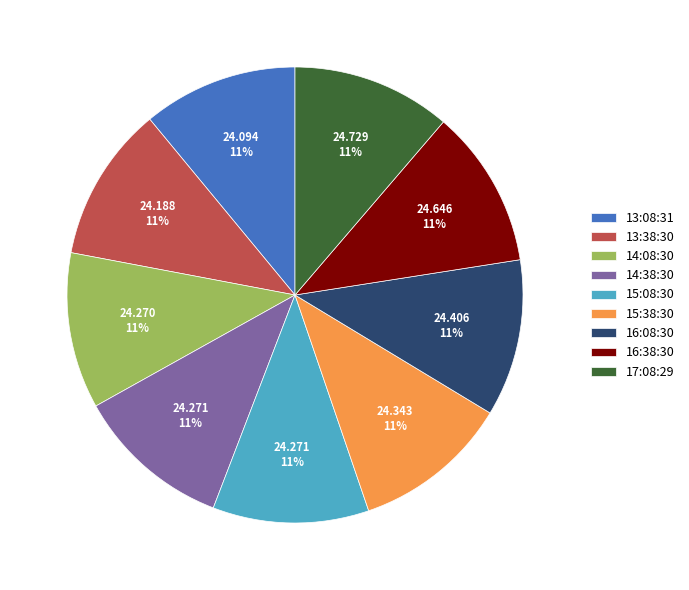

Do 15:38:30 and 15:08:30 together represent more than half of the pie?

No